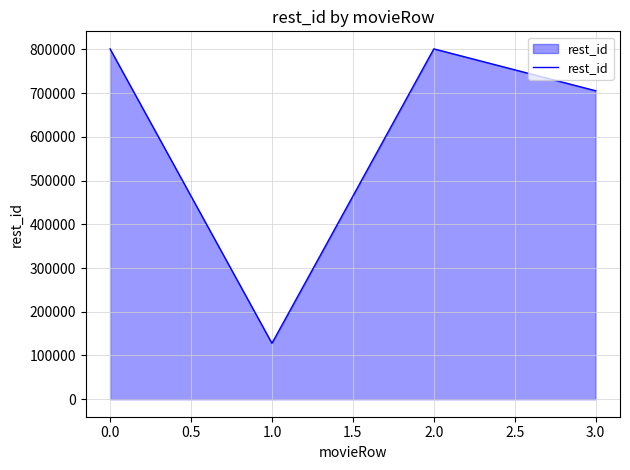

What is the change in value from 0.0 to 3.0?

-95913